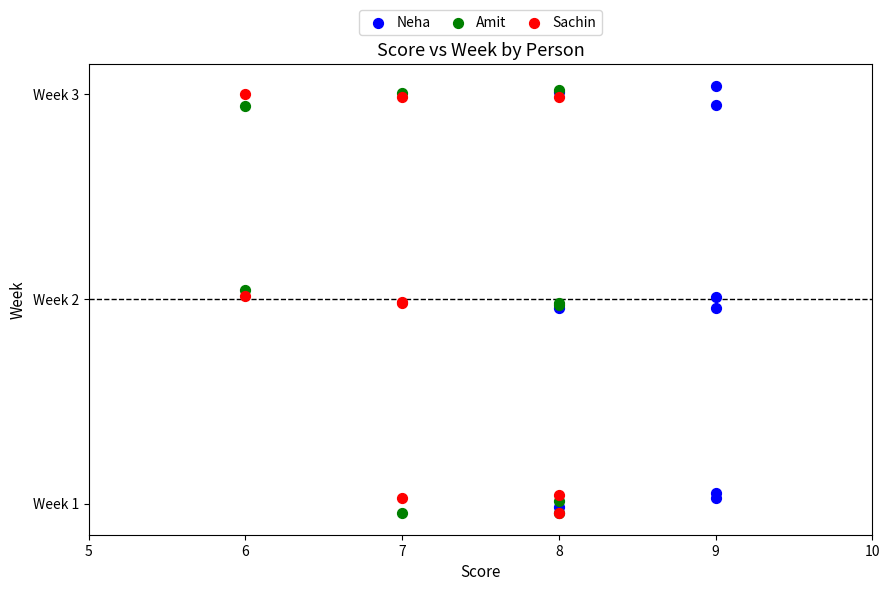

What are all the series names shown in the legend?

Neha, Amit, Sachin